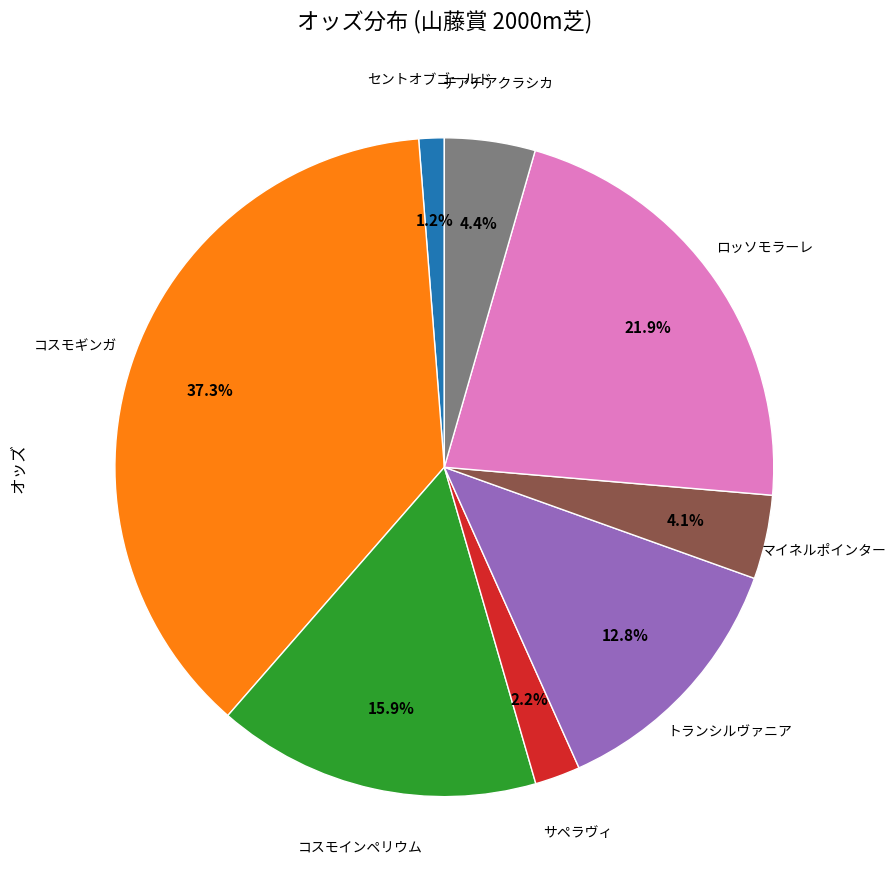

To the nearest percent, what is the difference between the largest and smallest slice percentages?

36%